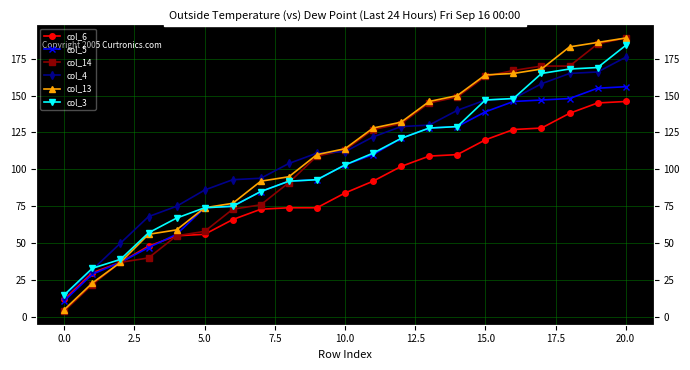

Which series has the largest total across all categories?

col_13